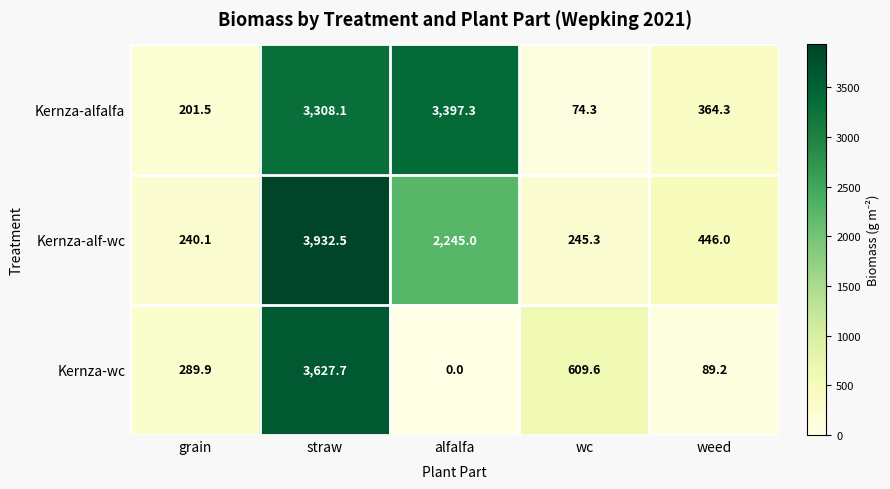

What is the difference between the maximum and minimum values in the Kernza-wc series?

3627.7